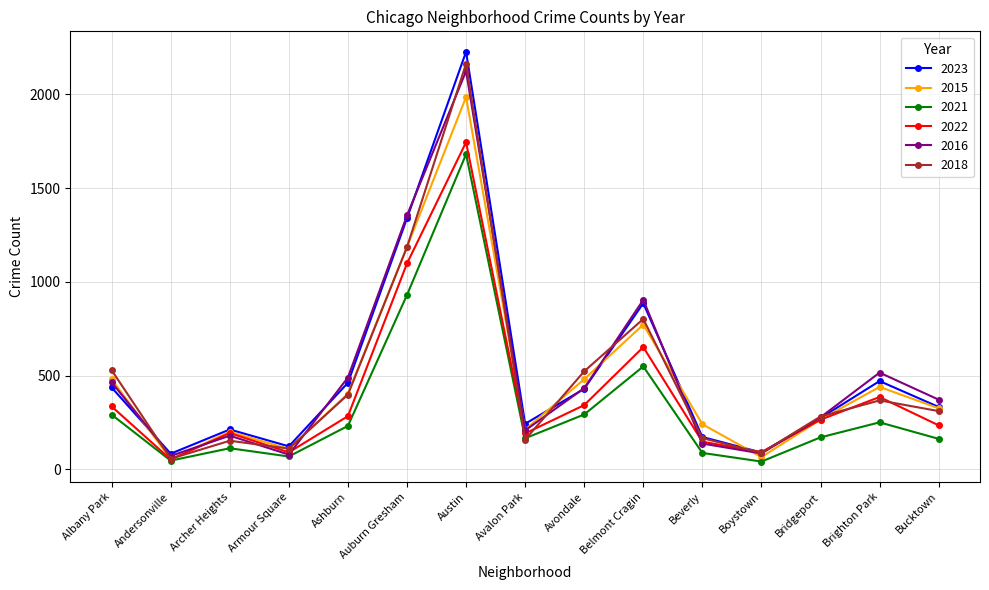

Which series changed the most between Armour Square and Avondale?

2018